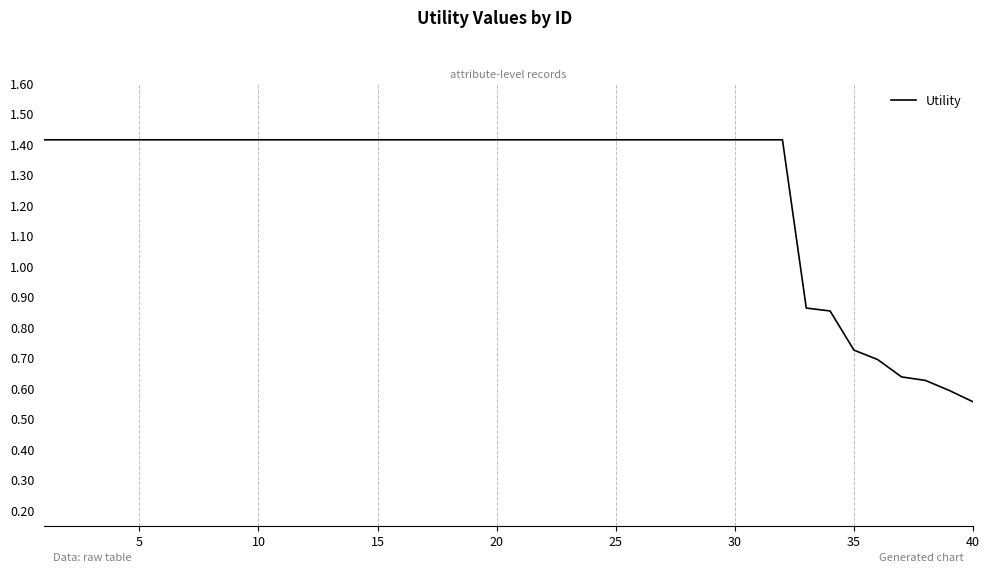

How many lines are shown in the chart?

1